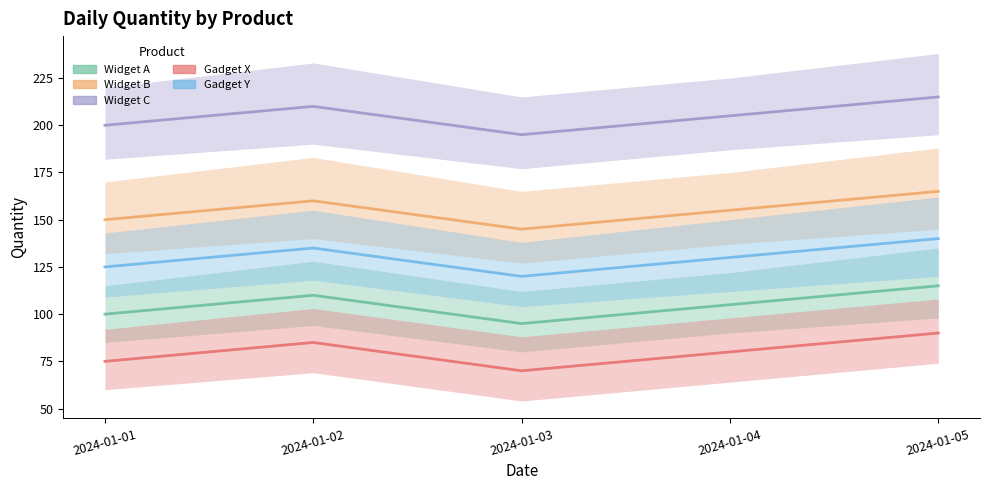

Which series has the largest total across all categories?

Widget C